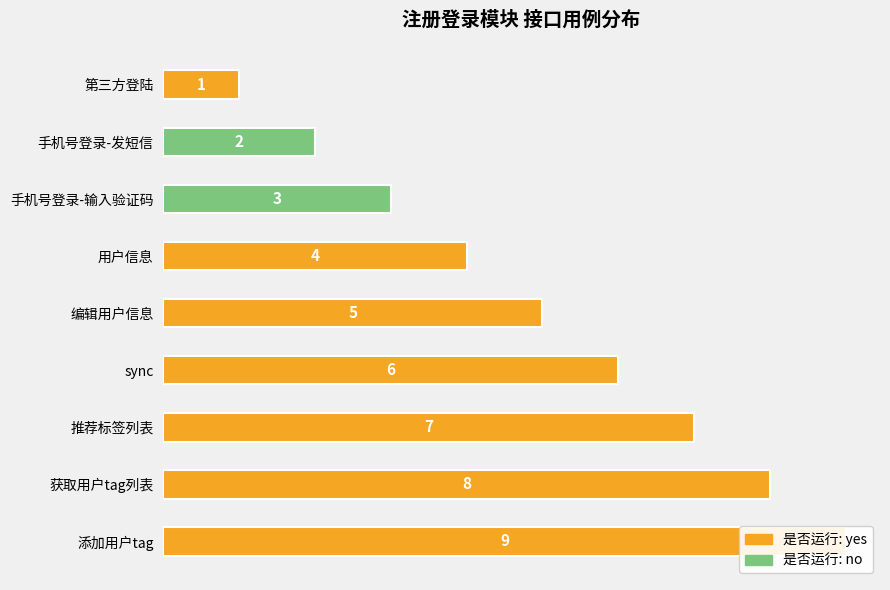

How many bars are there in each group?

2